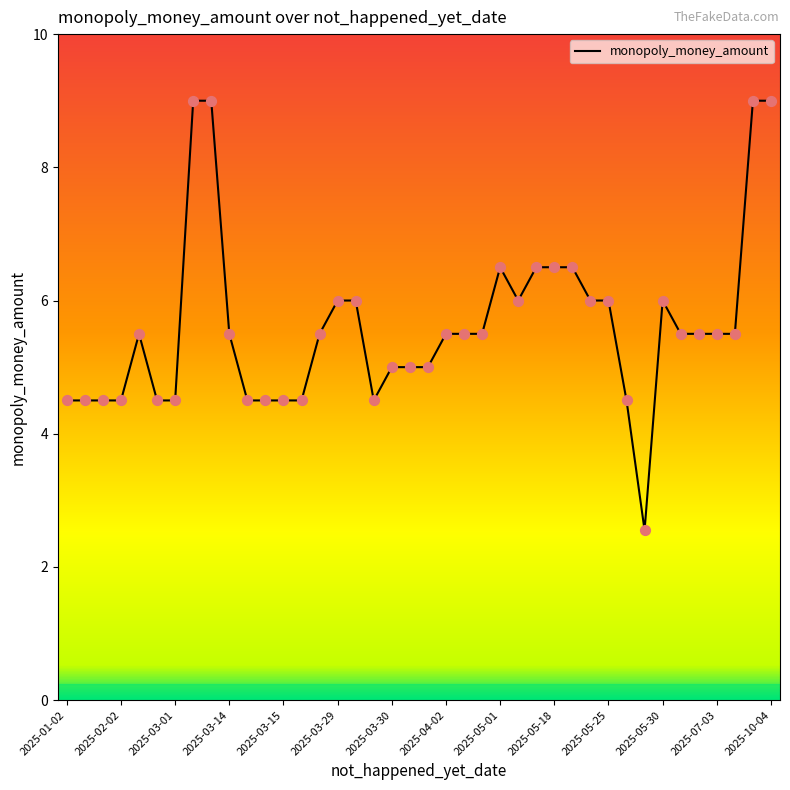

What is the maximum value shown in the chart?

9.0